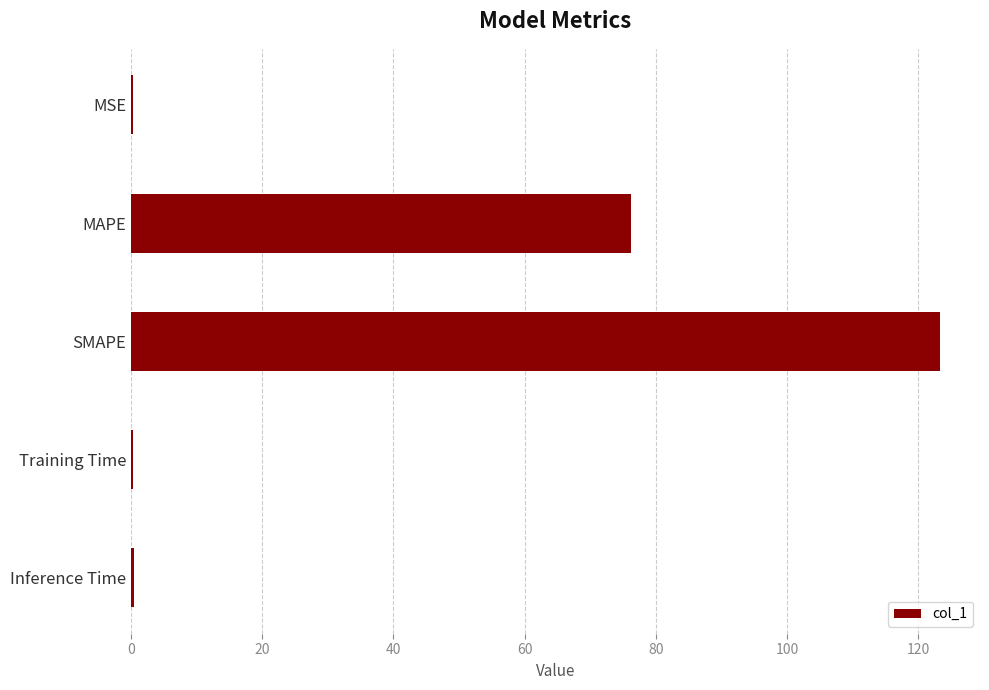

How many series are shown in this chart?

1